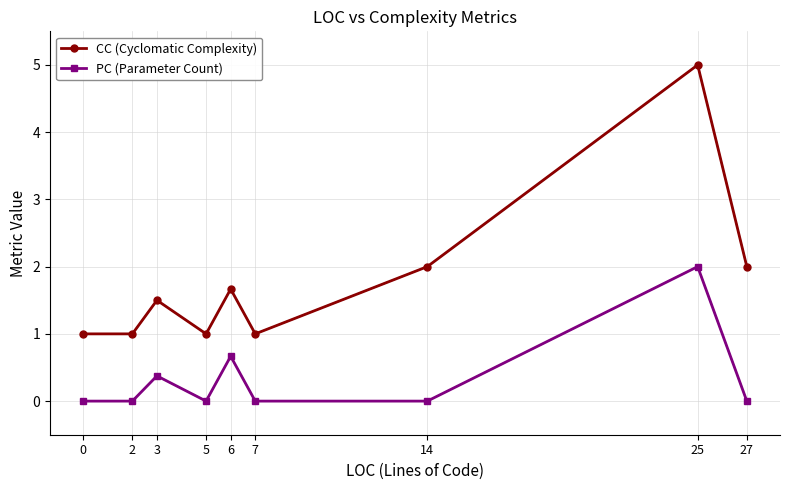

Rank the series at 7 from highest to lowest value.

CC (Cyclomatic Complexity), PC (Parameter Count)